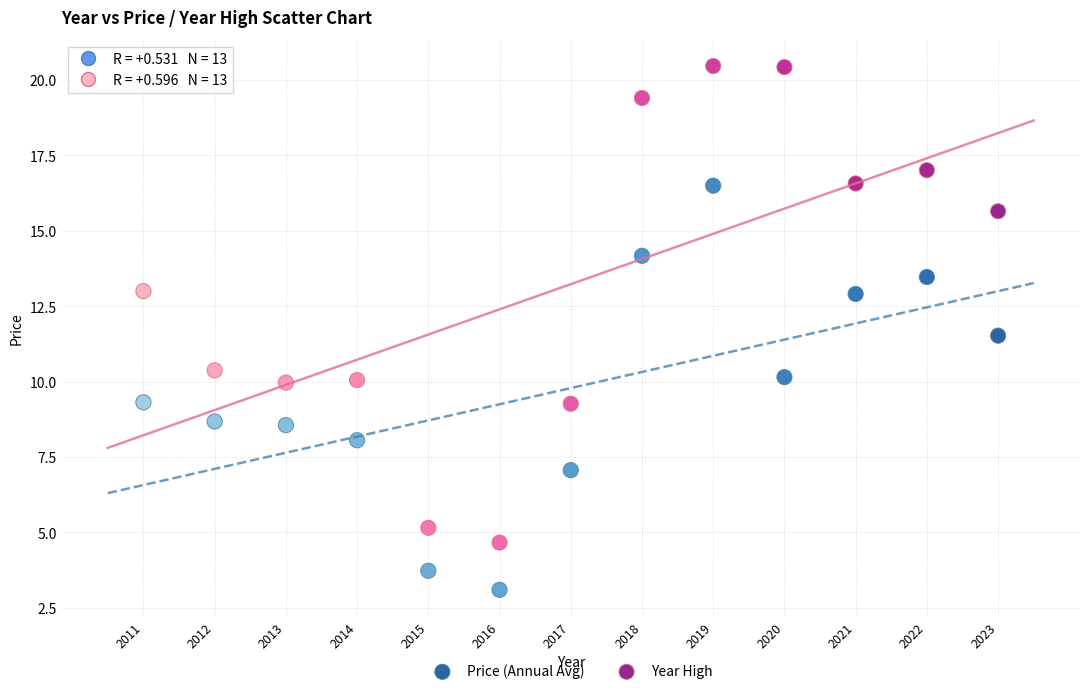

Which series reaches the maximum Y coordinate?

Year High